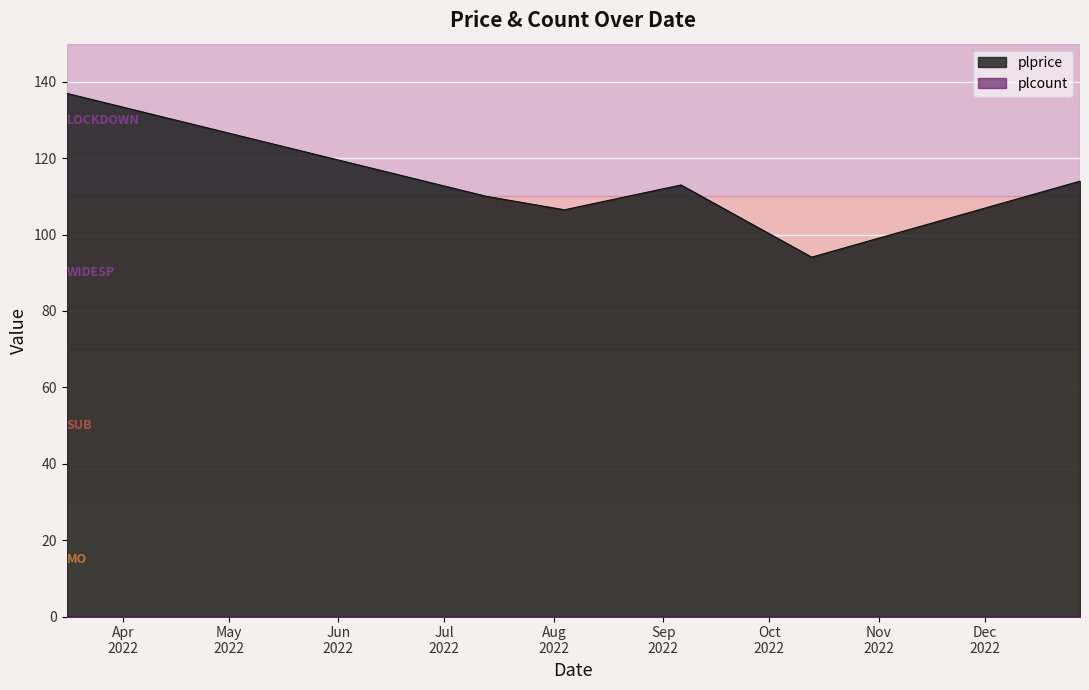

Reading left to right, what are all the values shown in this chart?

137.0	110.0	106.5	113.0	94.1	114.0